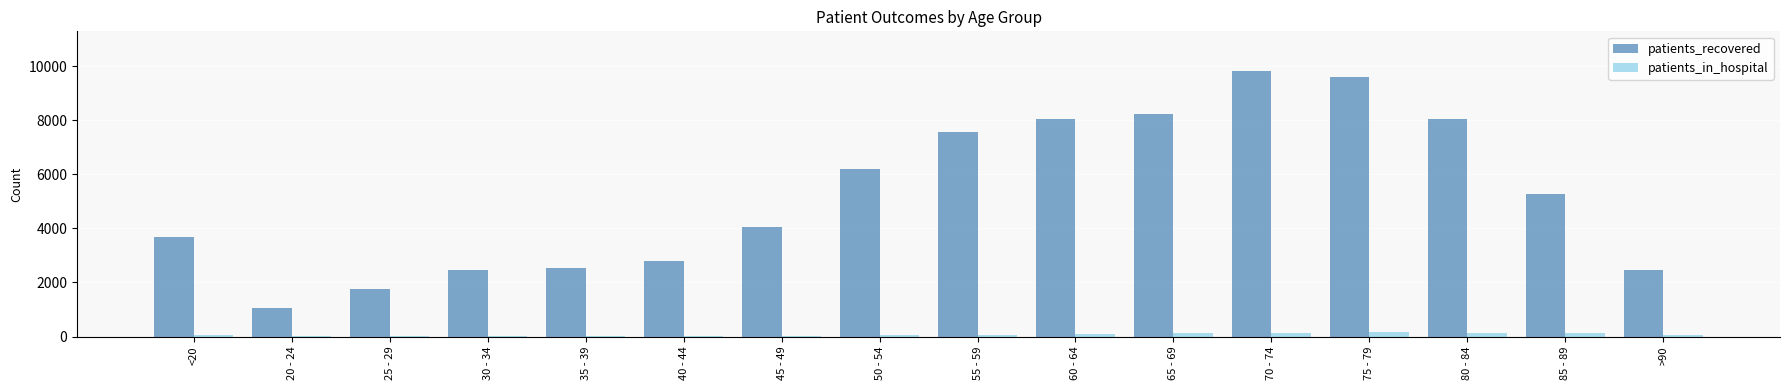

What are all the series names shown in the legend?

patients_recovered, patients_in_hospital